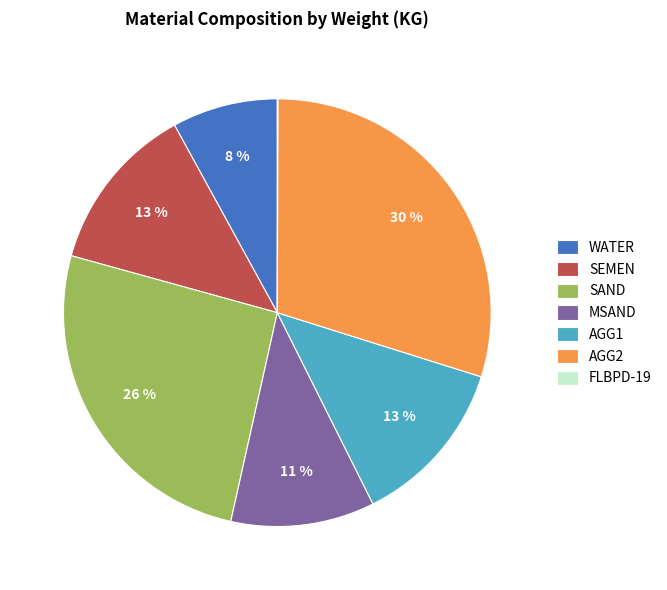

Which slice is the largest?

AGG2